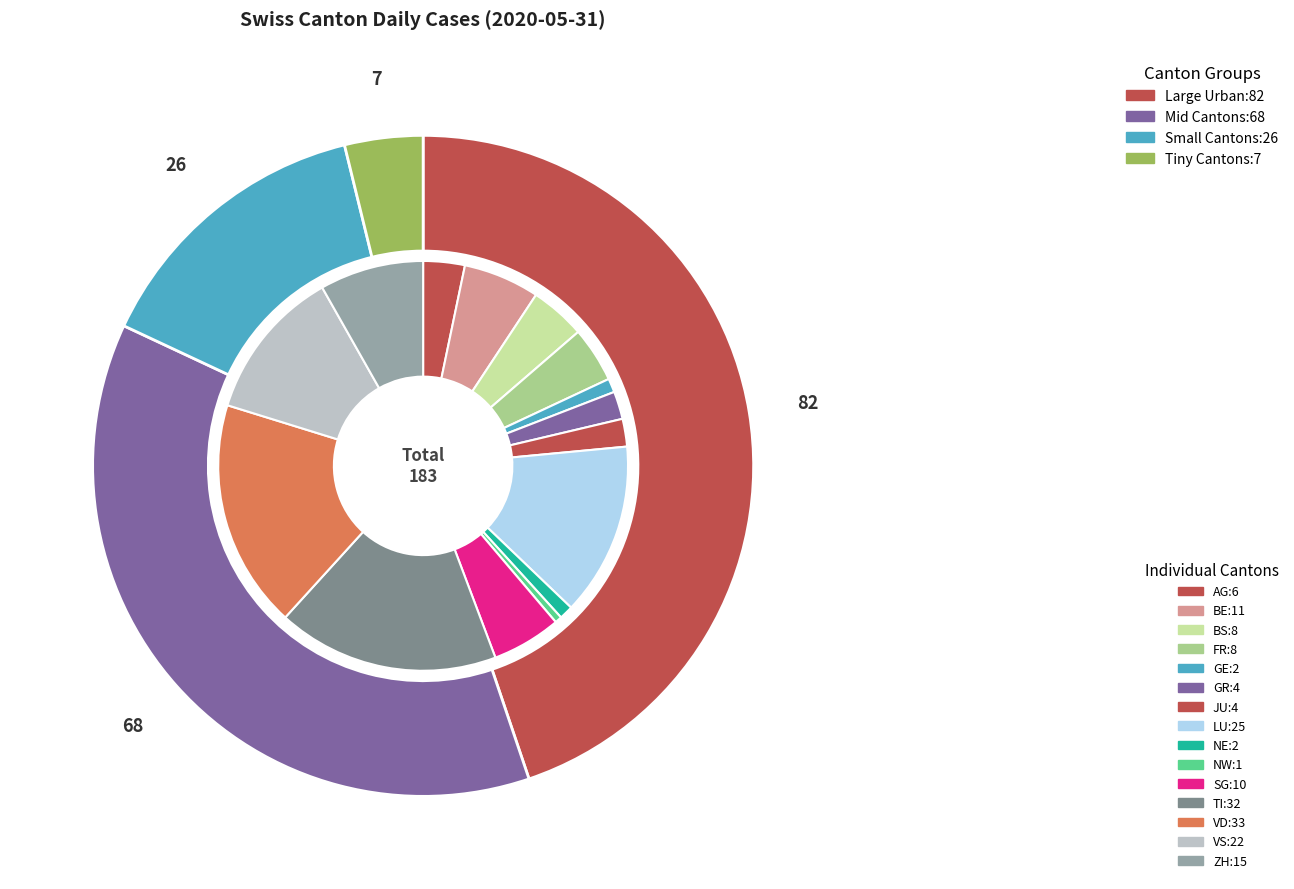

To the nearest percent, what is the average slice percentage?

7%